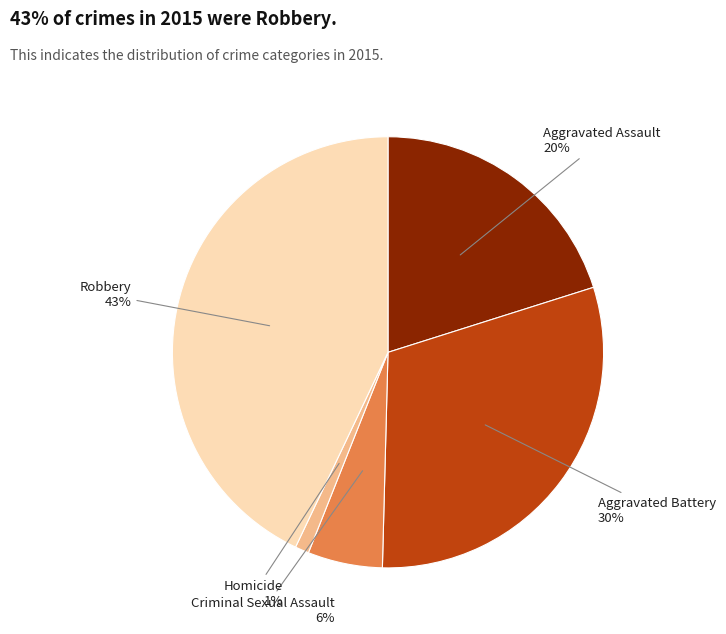

Count the number of slices in the pie.

5